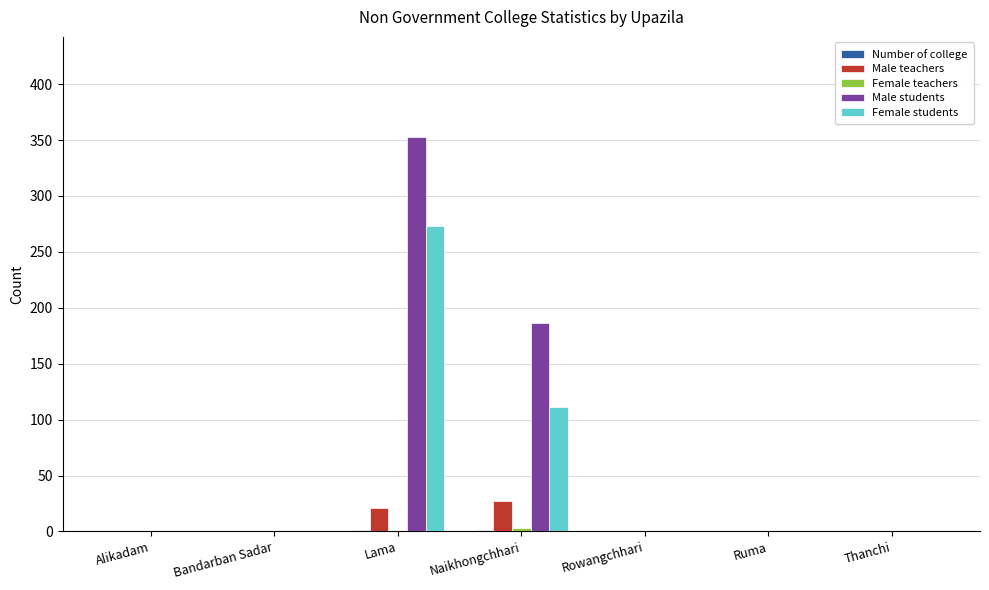

Which series has the largest total across all categories?

Male students